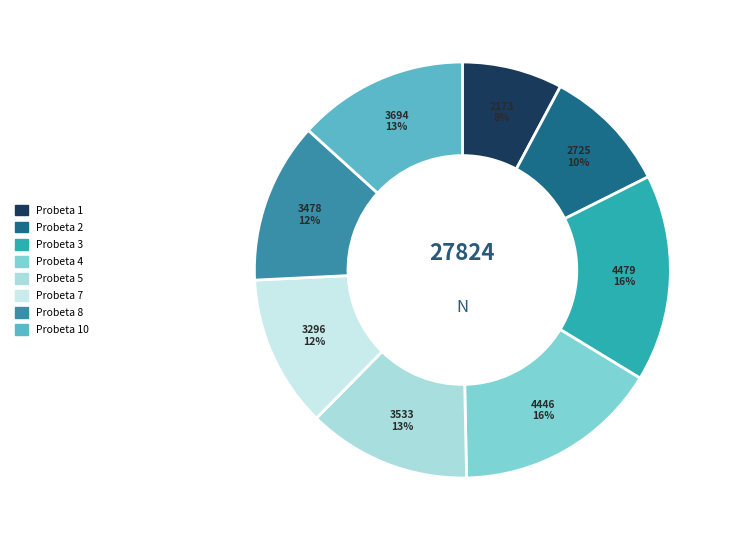

To the nearest percent, what percentage of the pie is Probeta 8?

12%